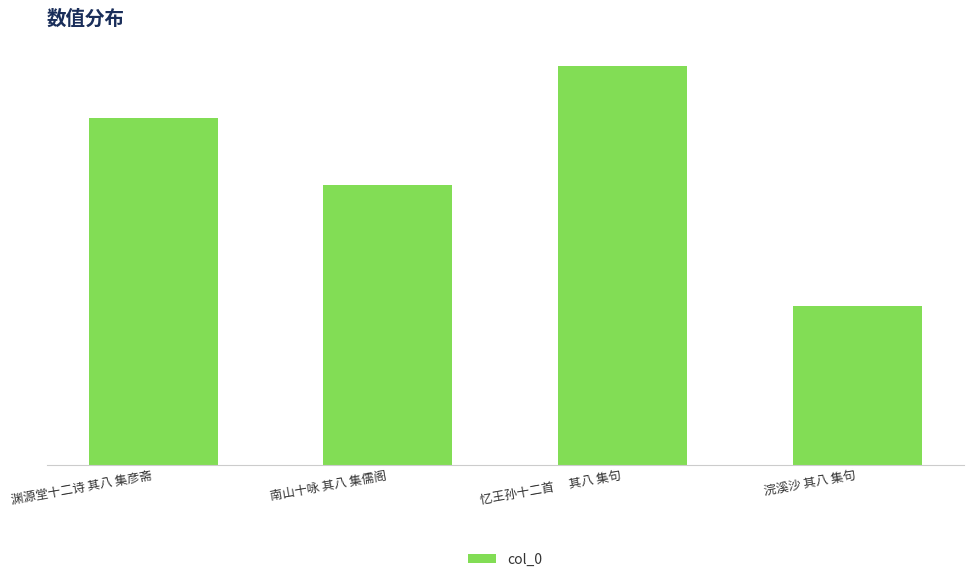

Are the bars horizontal?

No